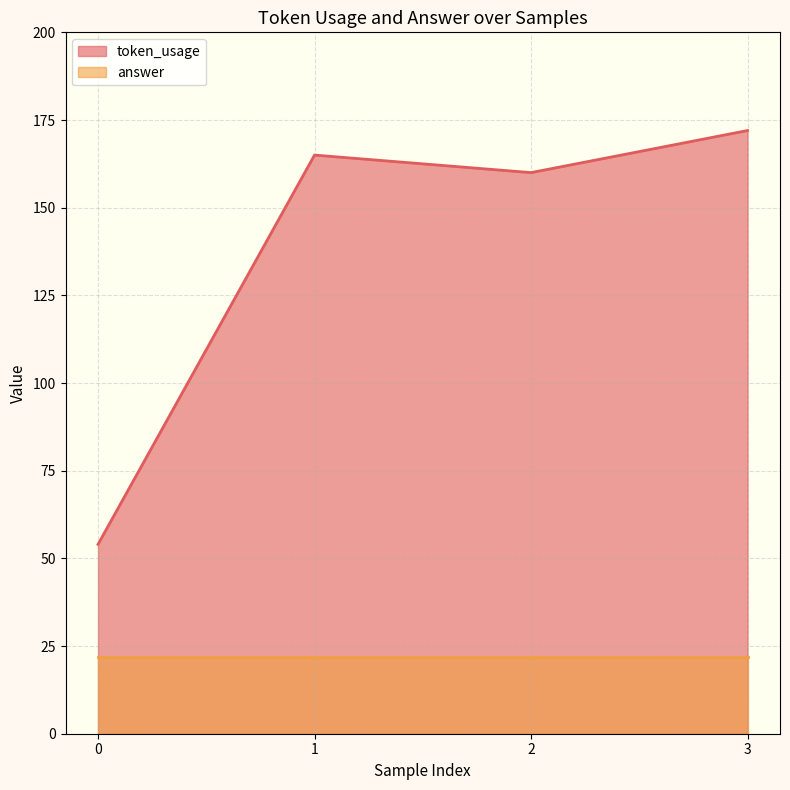

List the labels in order of value, largest first.

3, 1, 2, 0